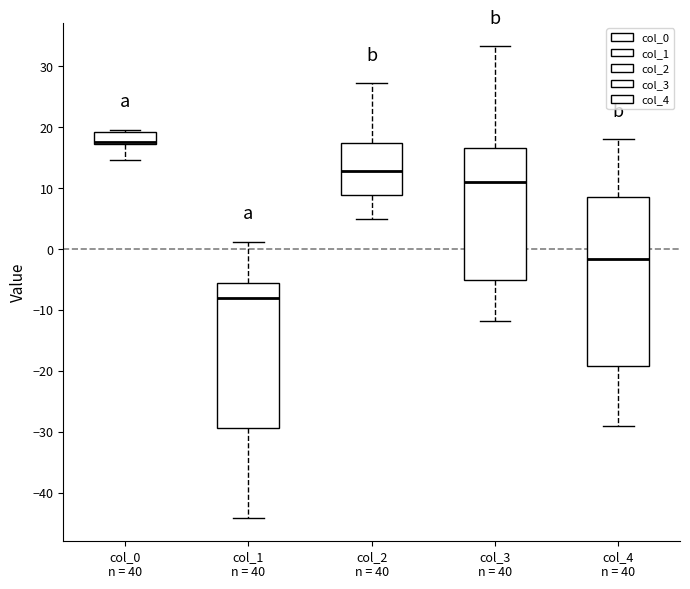

Reading left to right, read every box against the y-axis: the position of its median line, the range the box covers, and the ends of its whiskers. The values are not printed on the chart, so give them approximately, as read against the axis.

col_0 n = 40: median 18, box 17 to 19, whiskers 15 to 20
col_1 n = 40: median -8, box -29 to -6, whiskers -44 to 1
col_2 n = 40: median 13, box 9 to 17, whiskers 5 to 27
col_3 n = 40: median 11, box -5 to 17, whiskers -12 to 33
col_4 n = 40: median -2, box -19 to 9, whiskers -29 to 18